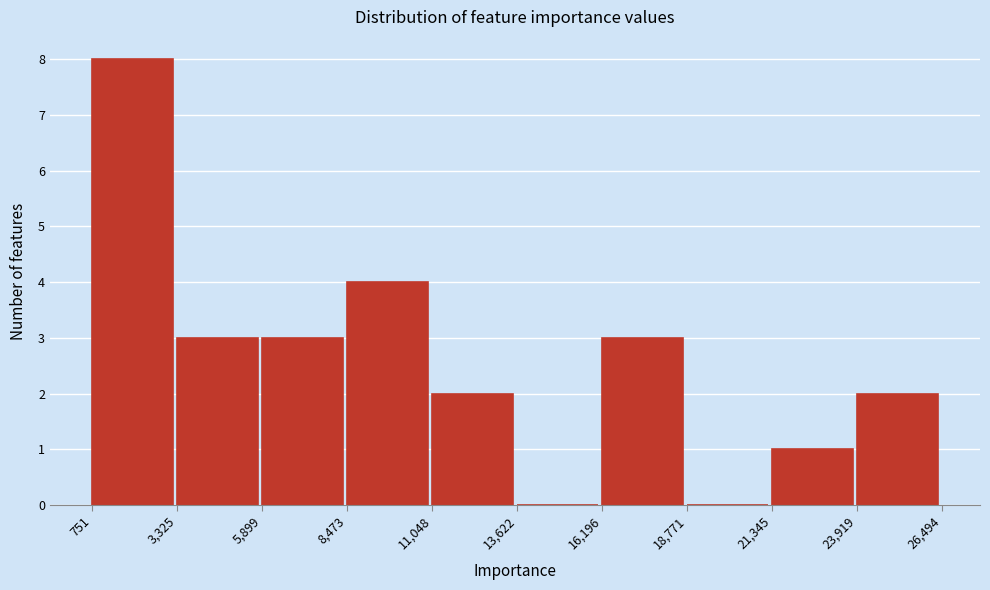

Reading left to right, transcribe this chart: for each bar, give the range it covers on the x-axis and its height. The values are not printed on the chart, so give them approximately, as read against the axis.

751 to 3,325: 8
3,325 to 5,899: 3
5,899 to 8,473: 3
8,473 to 11,048: 4
11,048 to 13,622: 2
13,622 to 16,196: 0
16,196 to 18,771: 3
18,771 to 21,345: 0
21,345 to 23,919: 1
23,919 to 26,494: 2